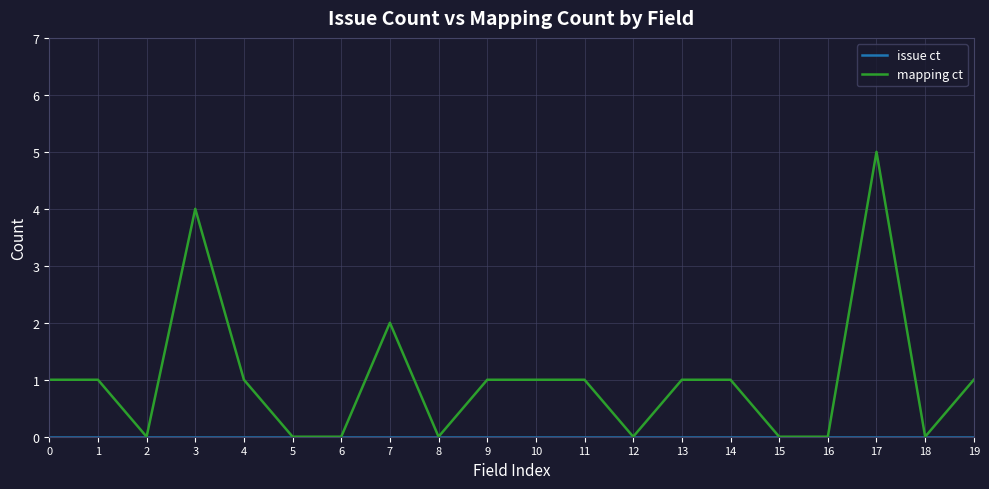

What is the approximate value of mapping ct at 17?

5